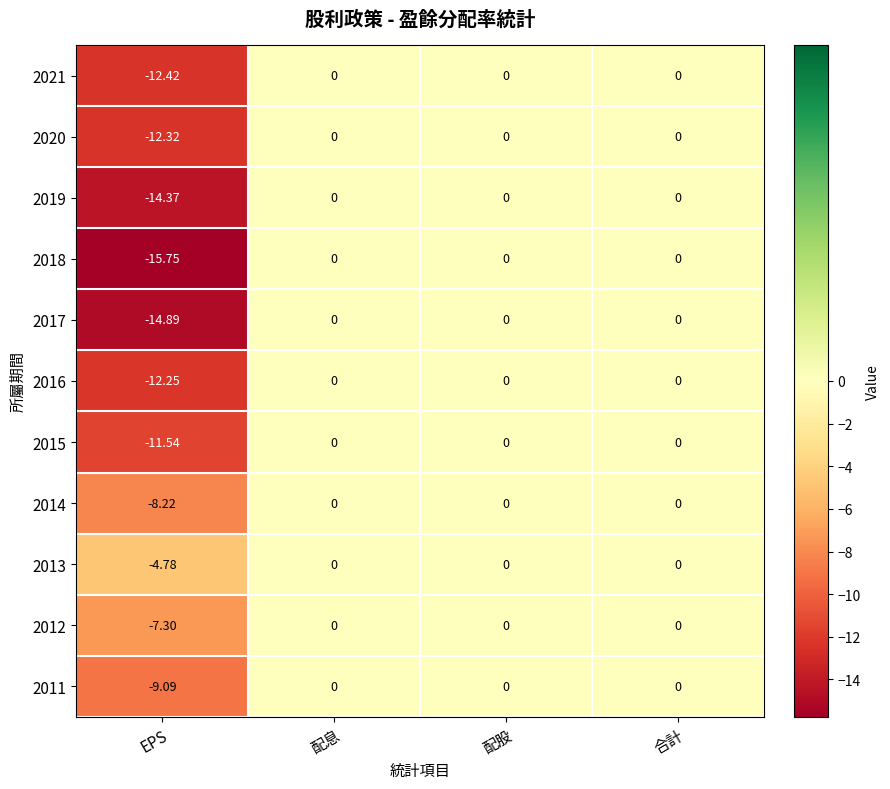

Which label corresponds to the smallest value in the chart?

EPS